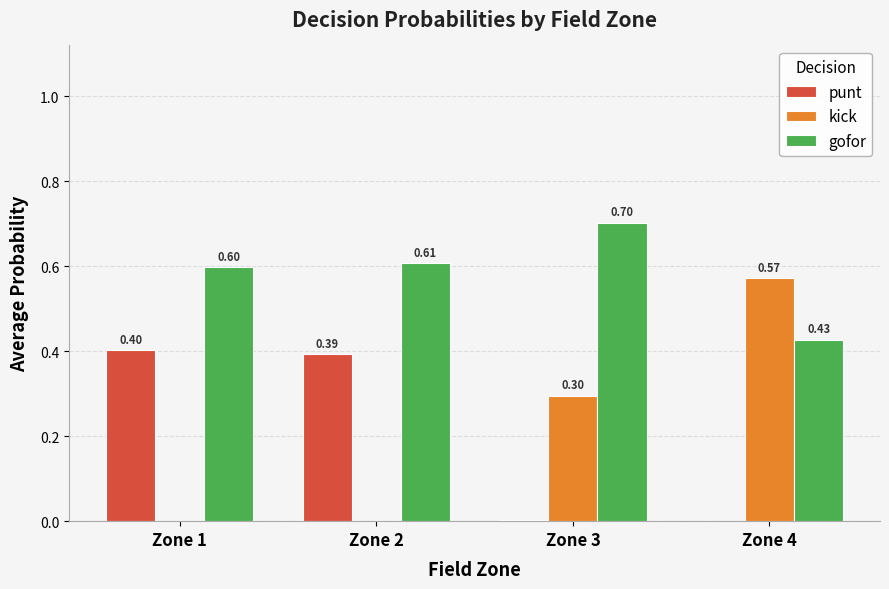

Which category has the highest value across all series?

Zone 3